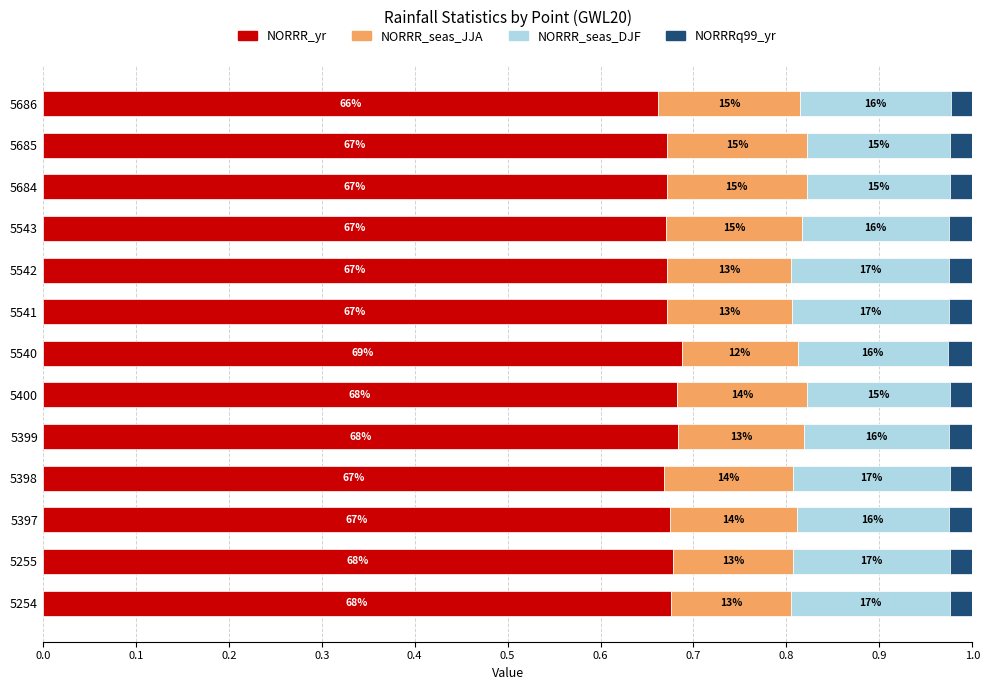

What are all the series names shown in the legend?

NORRR_yr, NORRR_seas_JJA, NORRR_seas_DJF, NORRRq99_yr